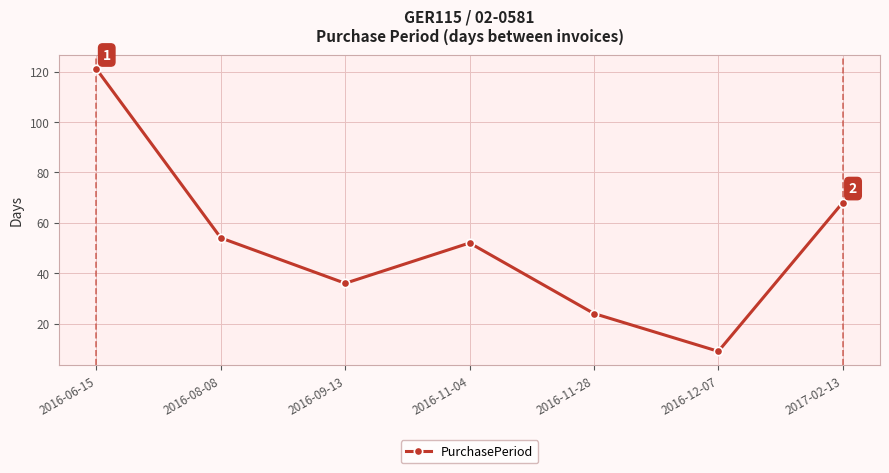

What is the label of the 6th point from the right?

2016-08-08